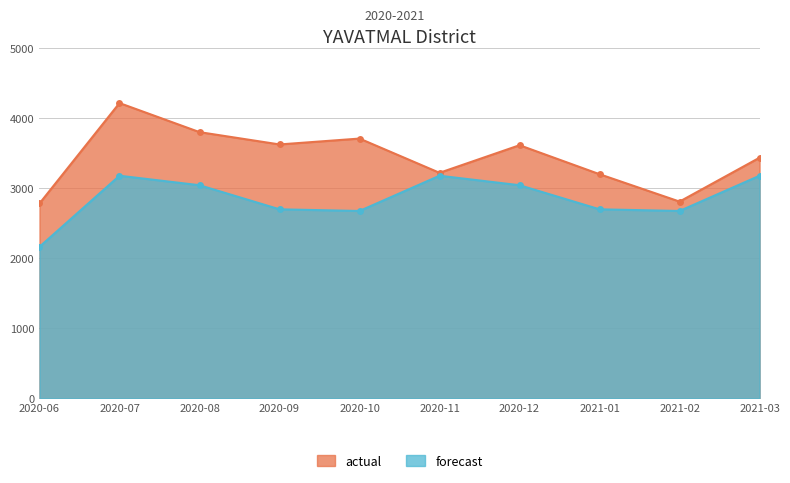

What is the average value of the actual series?

3440.2